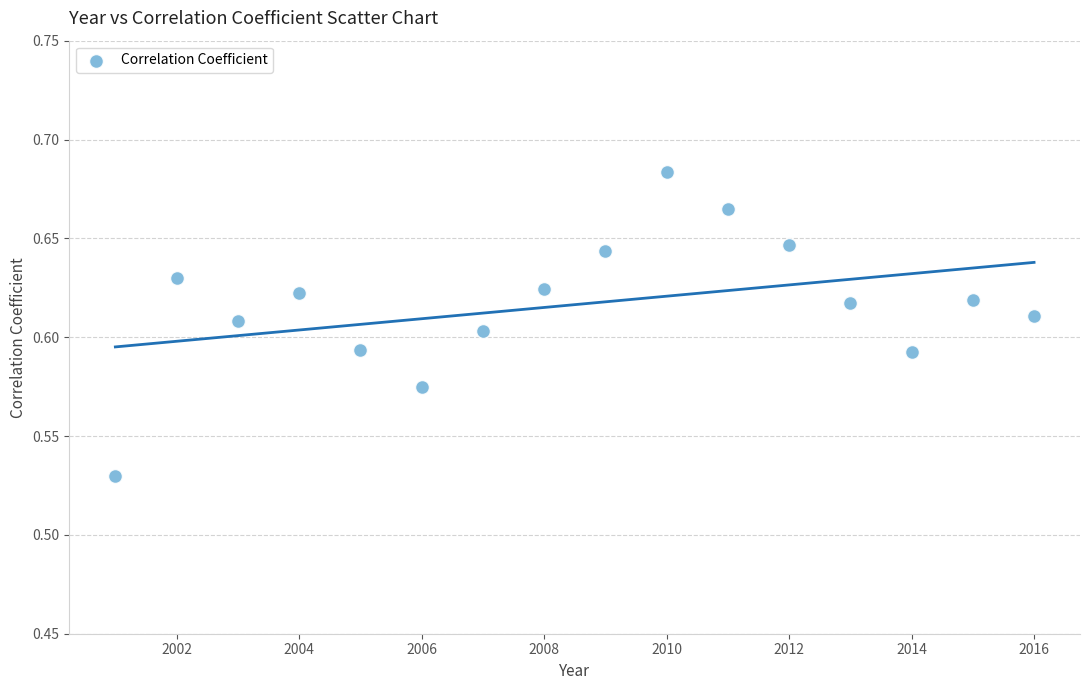

What is the range of X values (max minus min)?

15.0